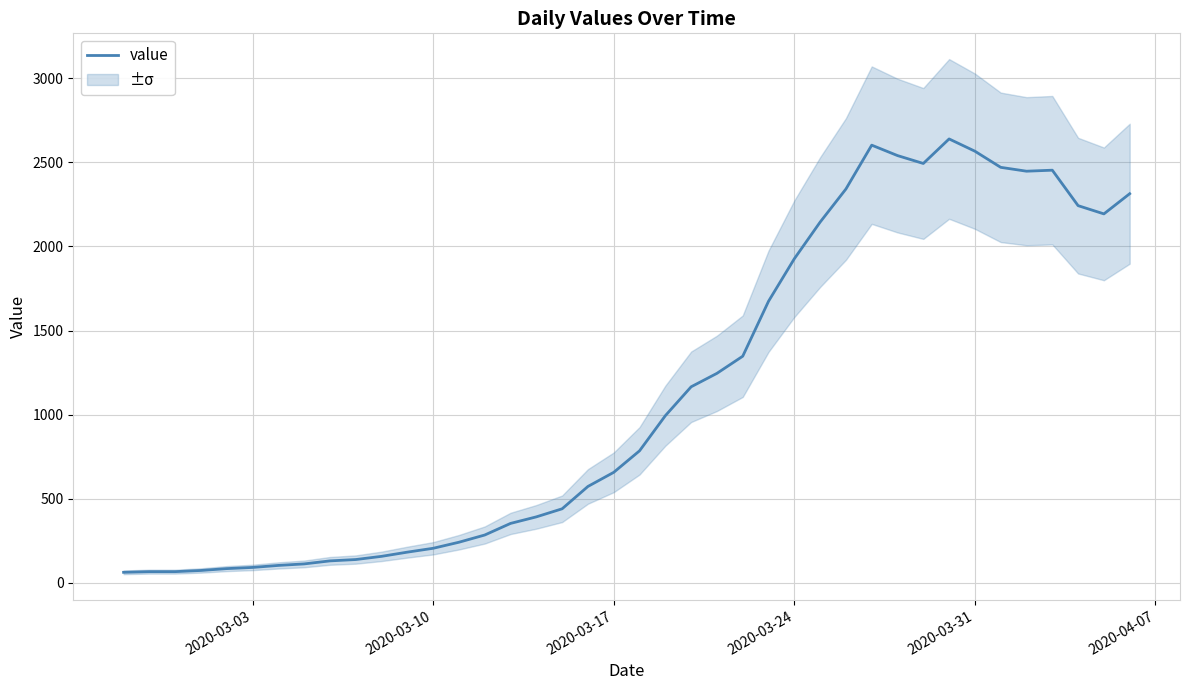

What is the maximum value for value?

2640